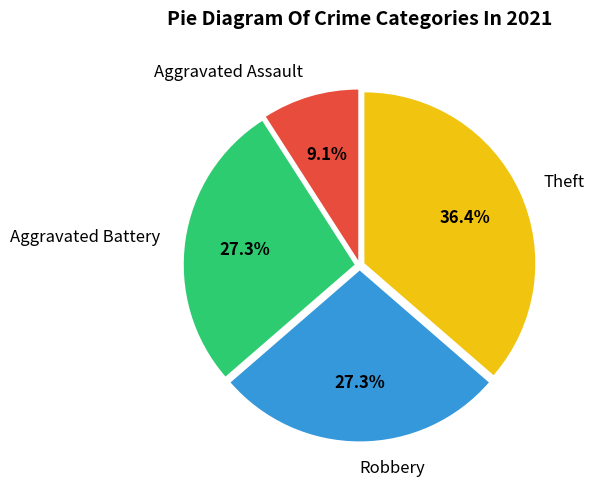

To the nearest percent, what is the difference between the largest and smallest slice percentages?

27%